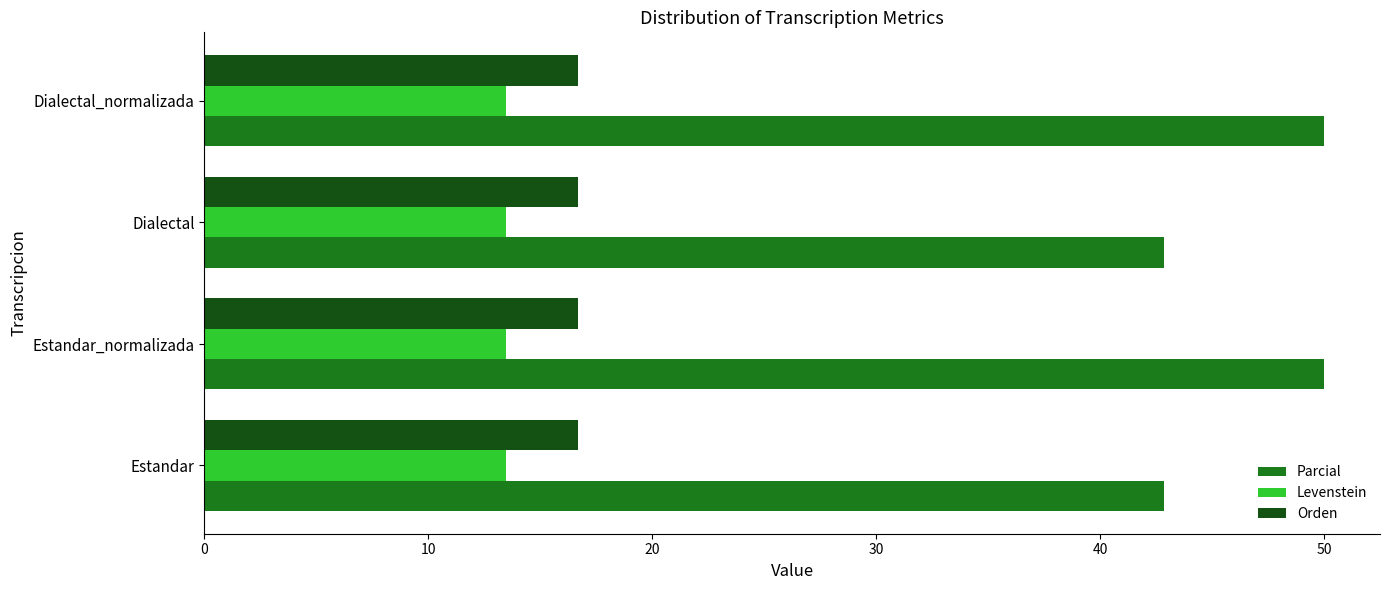

What are all the series names shown in the legend?

Parcial, Levenstein, Orden